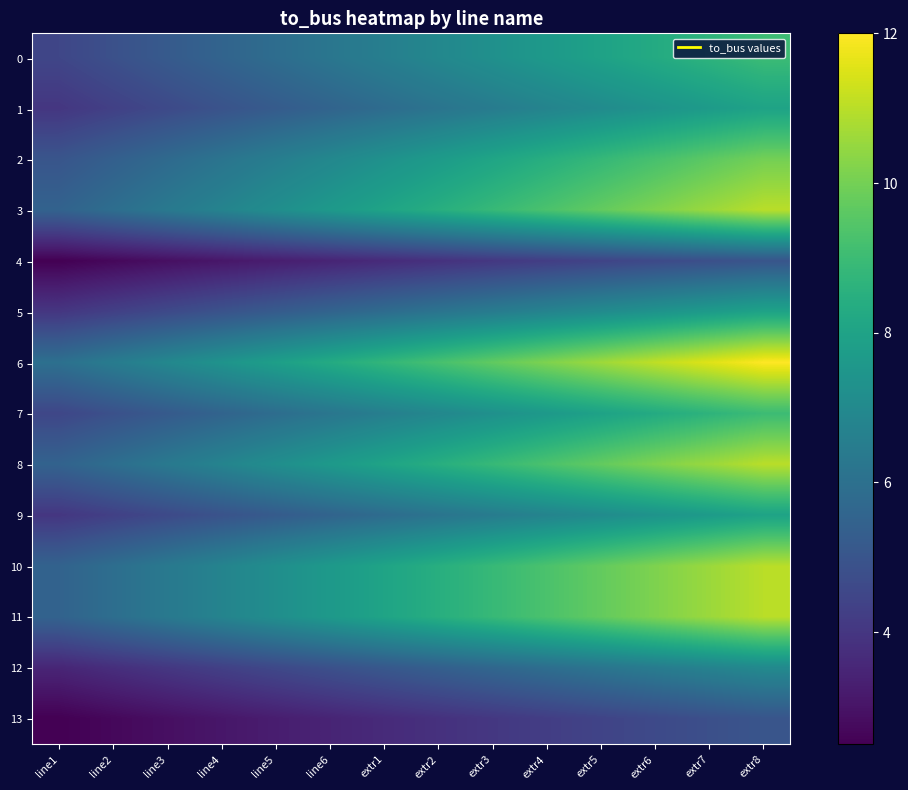

Which series has the largest range (max minus min)?

6